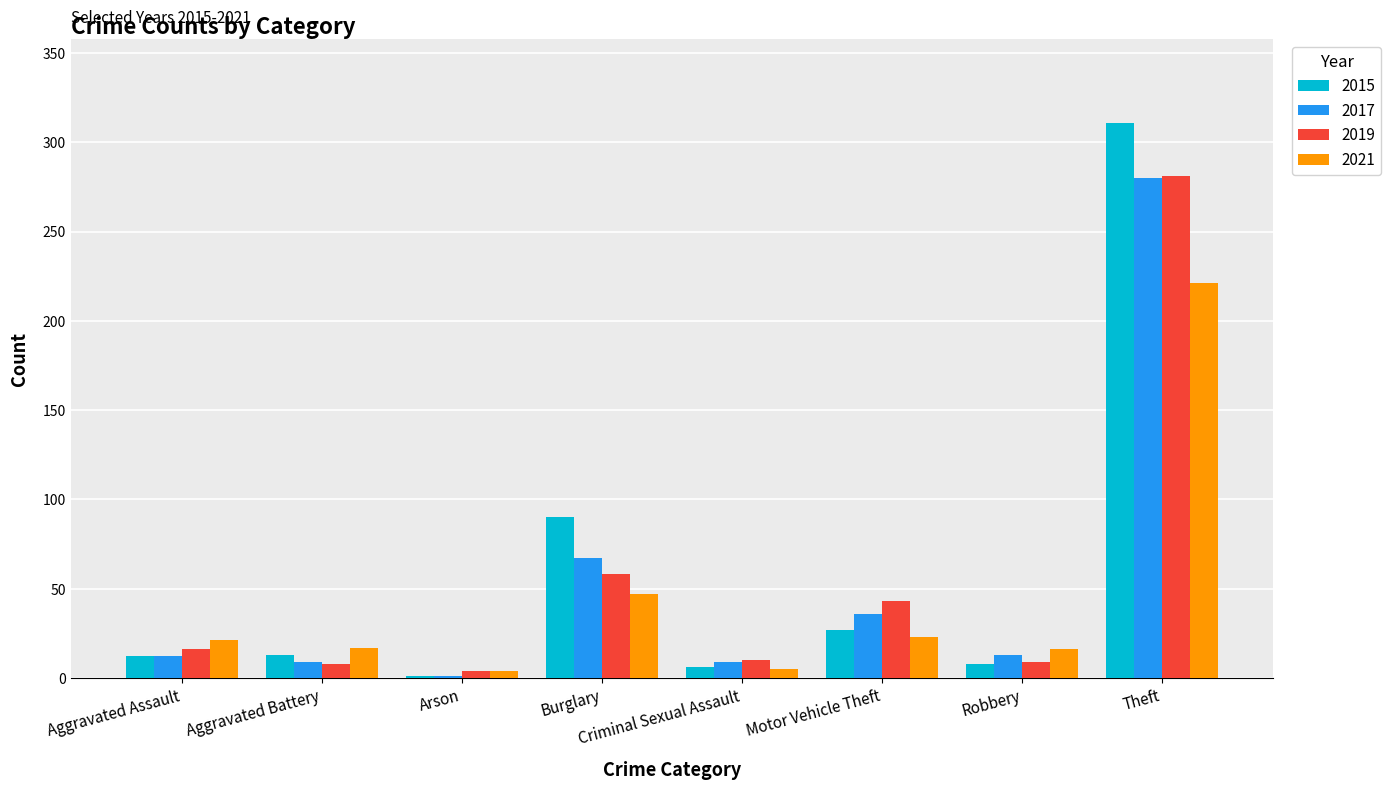

Does the chart contain stacked bars?

No